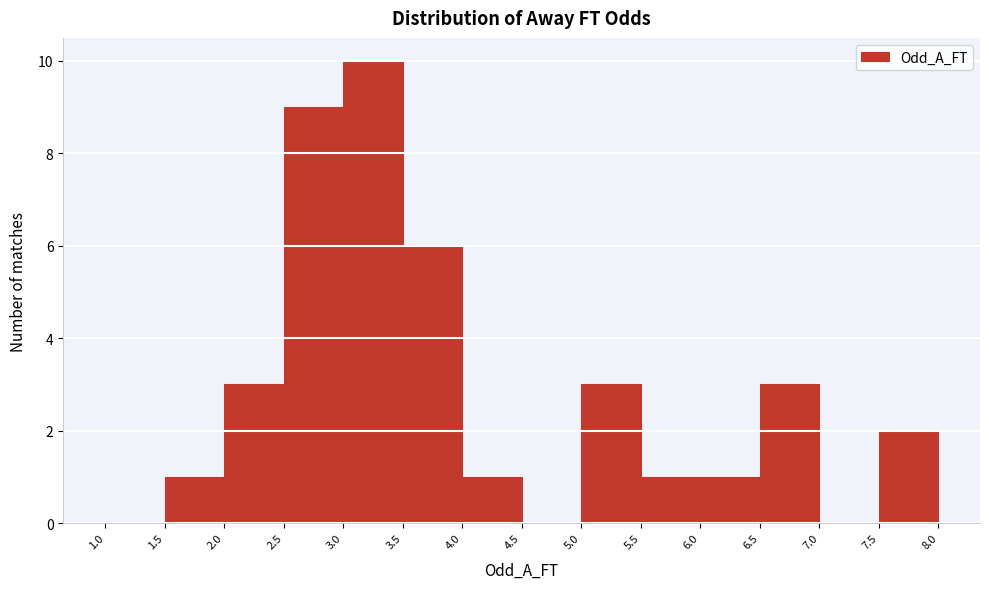

Reading left to right, list every bar in this chart as the range it spans on the x-axis followed by its height. The values are not printed on the chart, so give them approximately, as read against the axis.

1.0 to 1.5: 0
1.5 to 2.0: 1
2.0 to 2.5: 3
2.5 to 3.0: 9
3.0 to 3.5: 10
3.5 to 4.0: 6
4.0 to 4.5: 1
4.5 to 5.0: 0
5.0 to 5.5: 3
5.5 to 6.0: 1
6.0 to 6.5: 1
6.5 to 7.0: 3
7.0 to 7.5: 0
7.5 to 8.0: 2